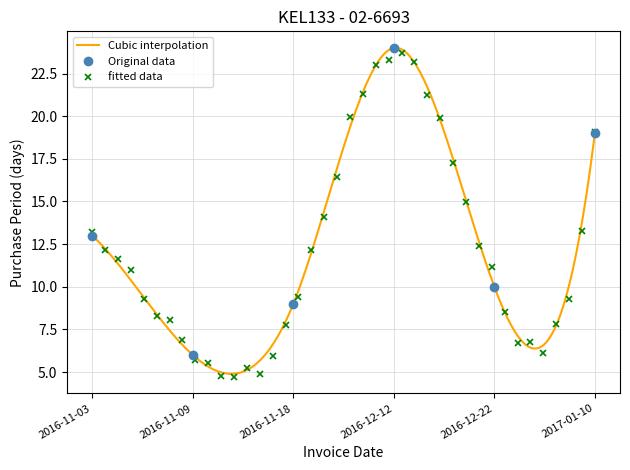

Reading left to right, extract all data points from this chart.

2016-11-03=13	2016-11-09=6	2016-11-18=9	2016-12-12=24	2016-12-22=10	2017-01-10=19